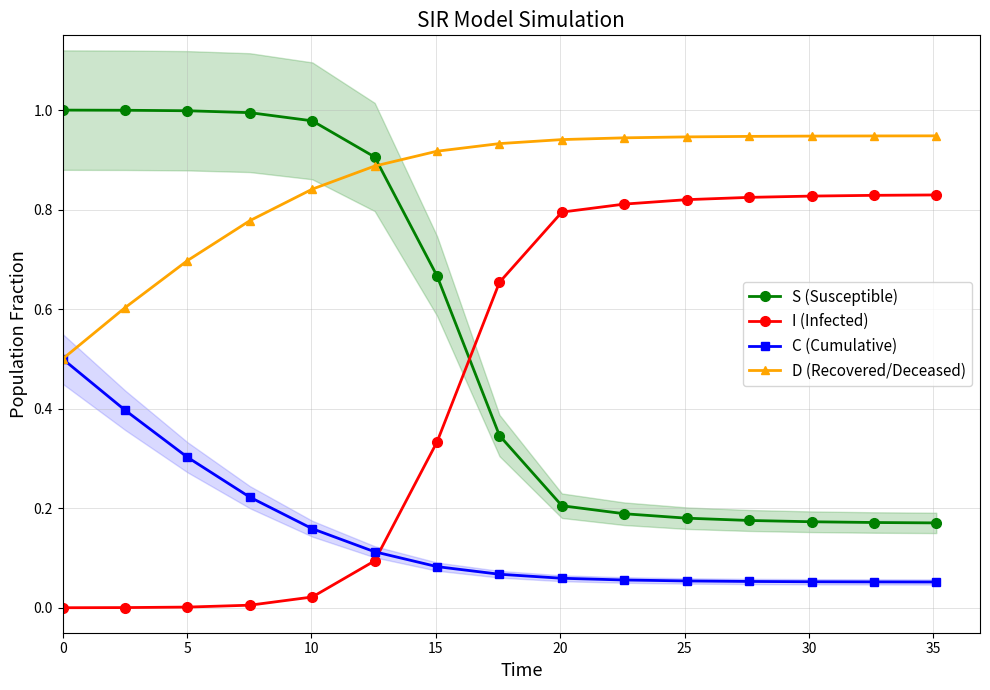

True or false: C (Cumulative) and S (Susceptible) intersect in this chart.

False